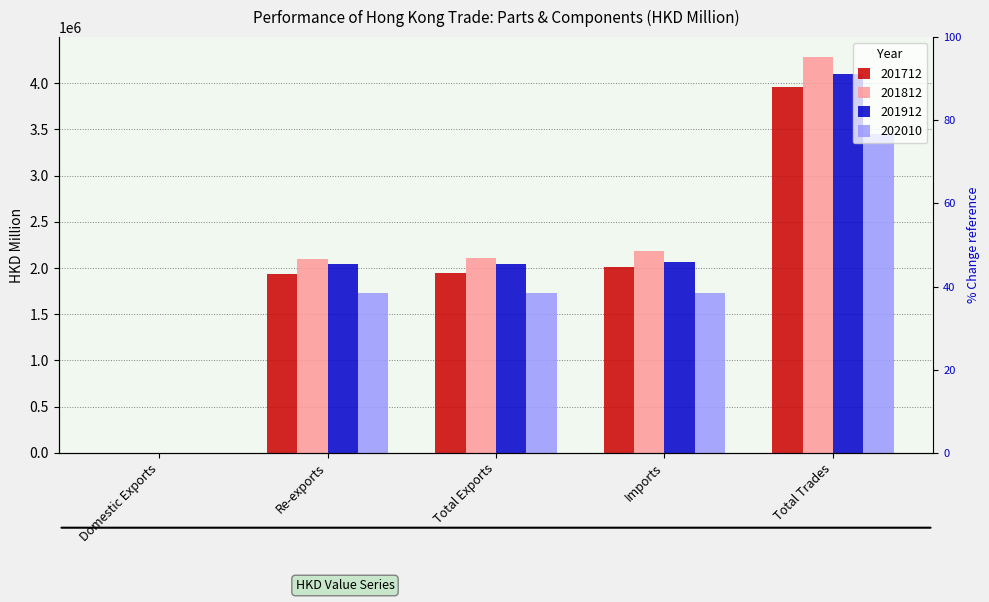

How many values in the 202010 series are below 1727079?

2